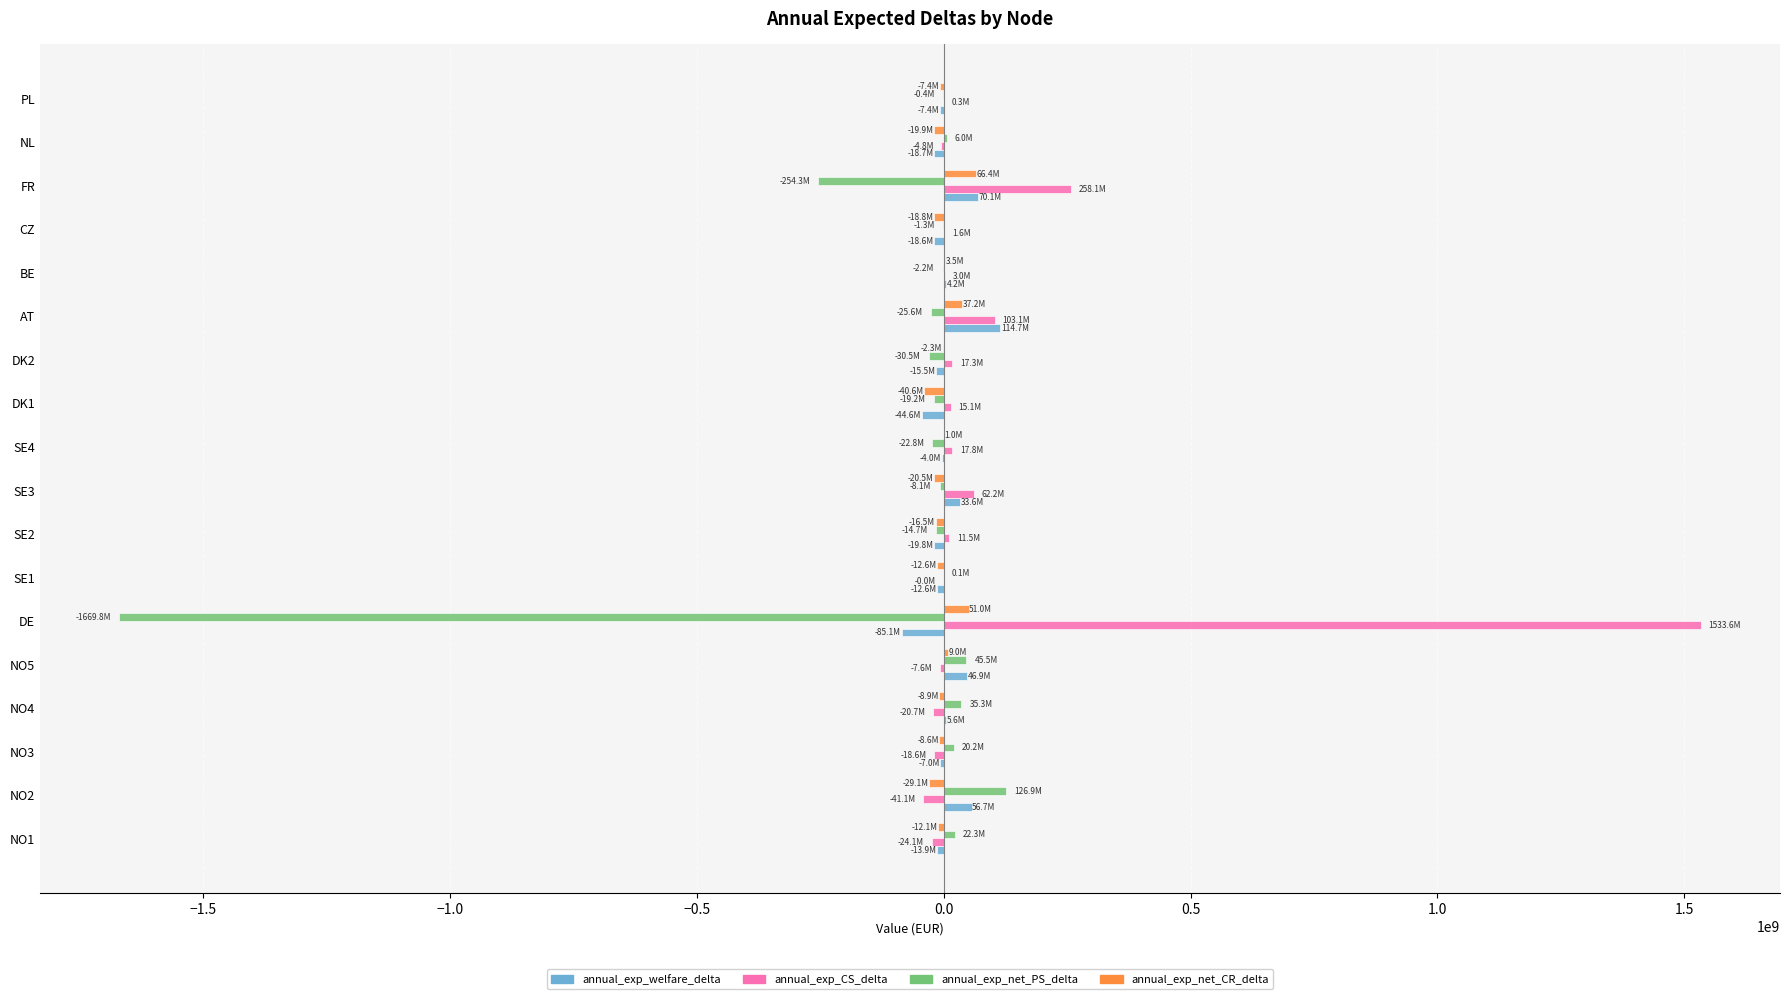

What is the sum of all annual_exp_CS_delta values?

1906540292.5